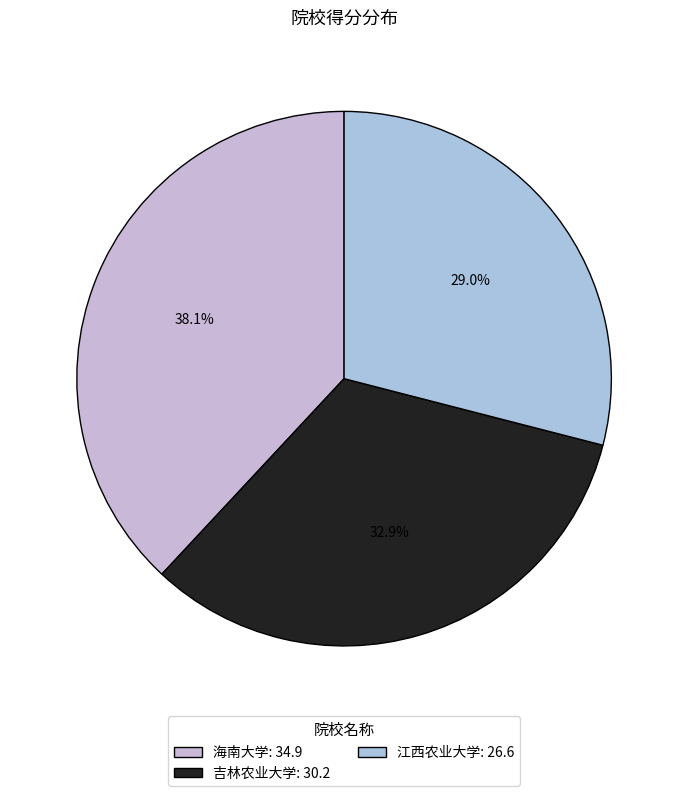

How many segments does this pie chart have?

3